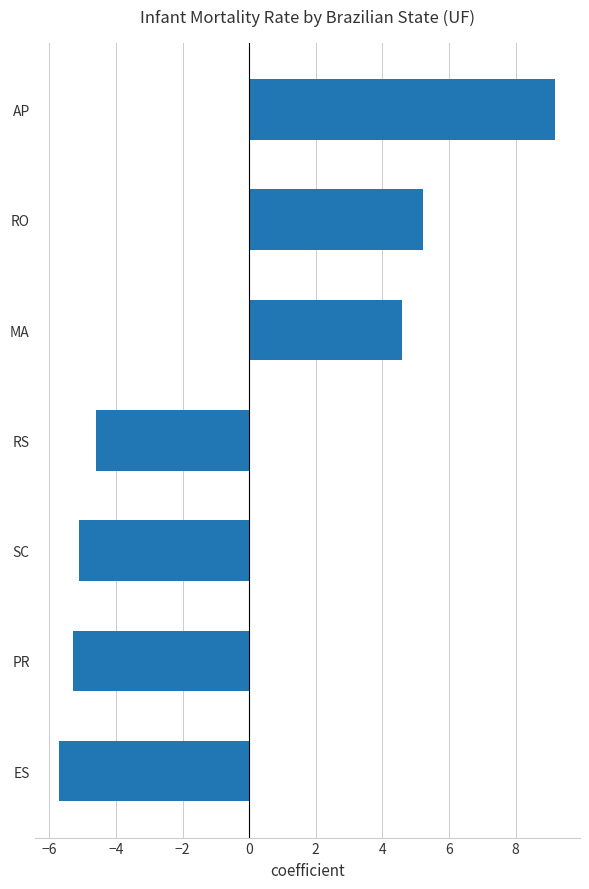

True or false: the data shows -8.6 at SC.

False